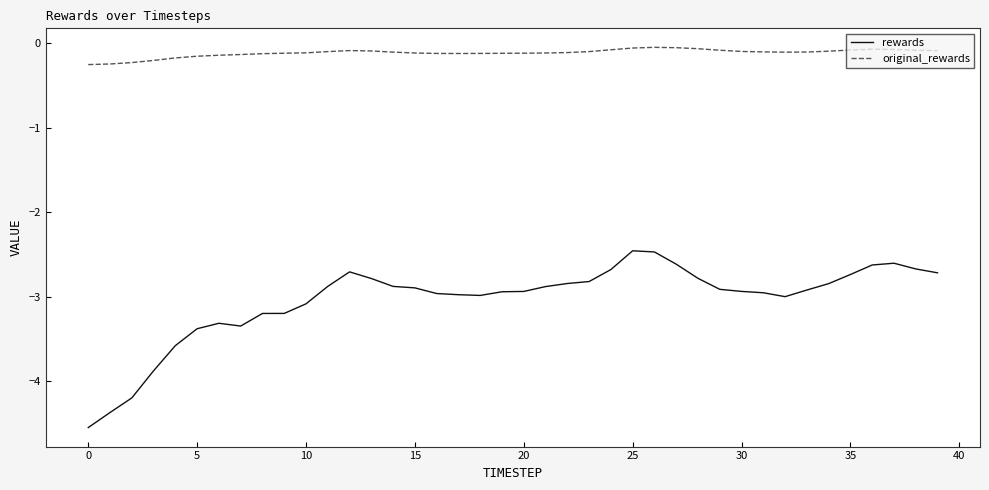

True or false: original_rewards has more than 2 points higher than both neighbors.

True